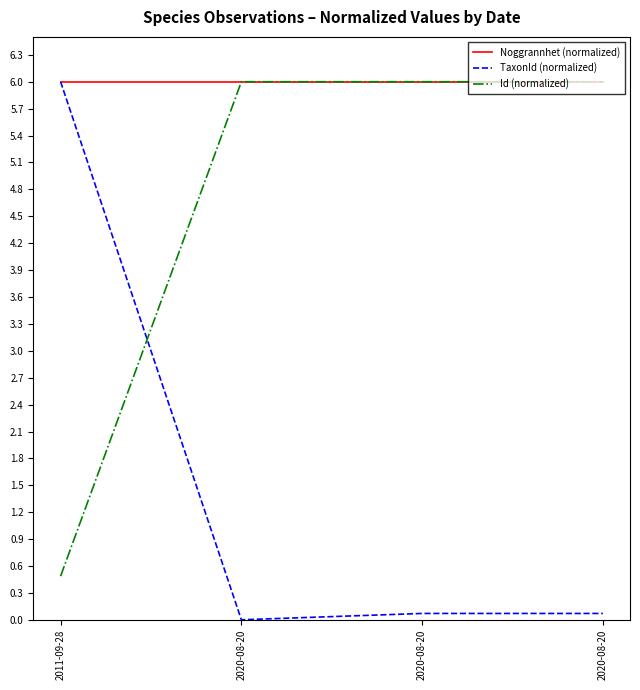

Reading right to left, list all the values displayed in this chart.

Noggrannhet (normalized): 6.0	6.0	6.0	6.0
TaxonId (normalized): 0.1	0.1	0.0	6.0
Id (normalized): 6.0	6.0	6.0	0.5